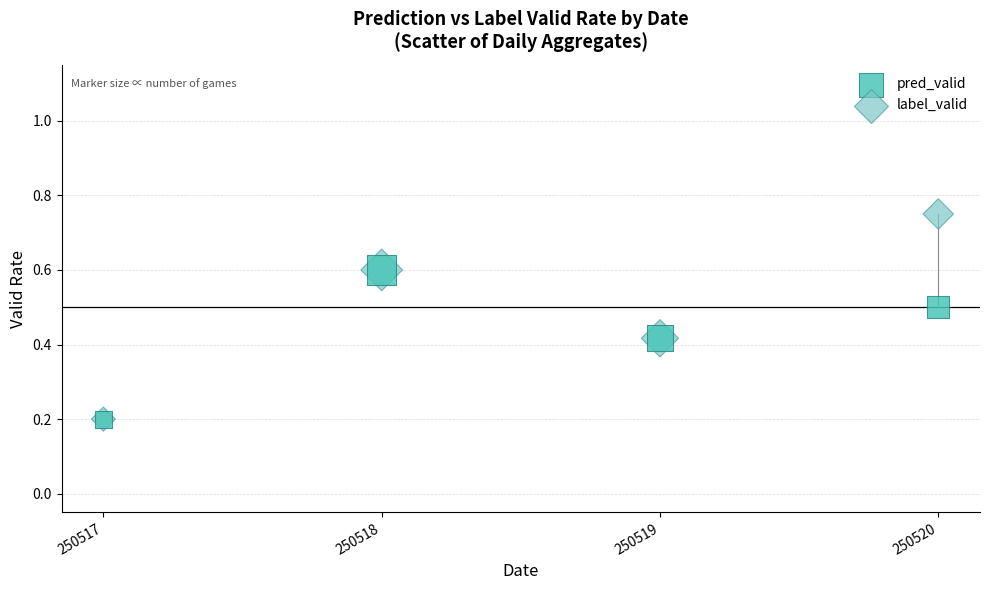

Which series has the widest spread of Y values?

label_valid